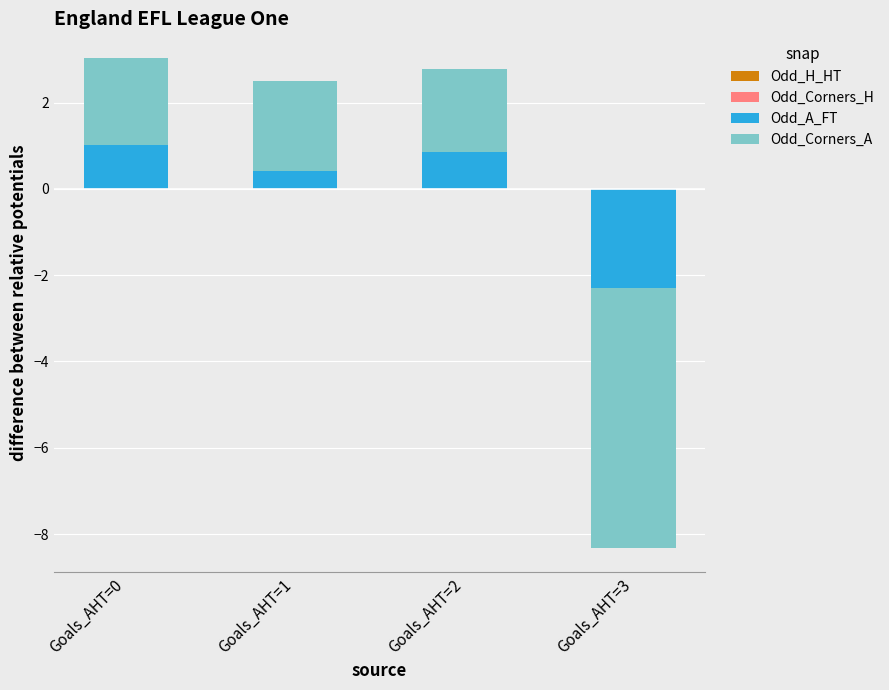

At which category is the sum across all series the highest?

Goals_AHT=0